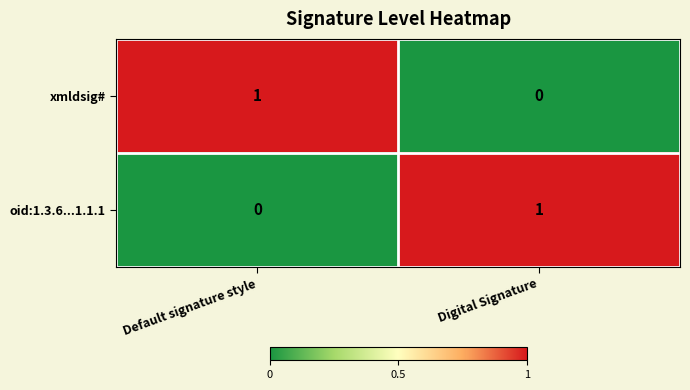

At which label is oid:1.3.6...1.1.1 closest to 0?

Default signature style